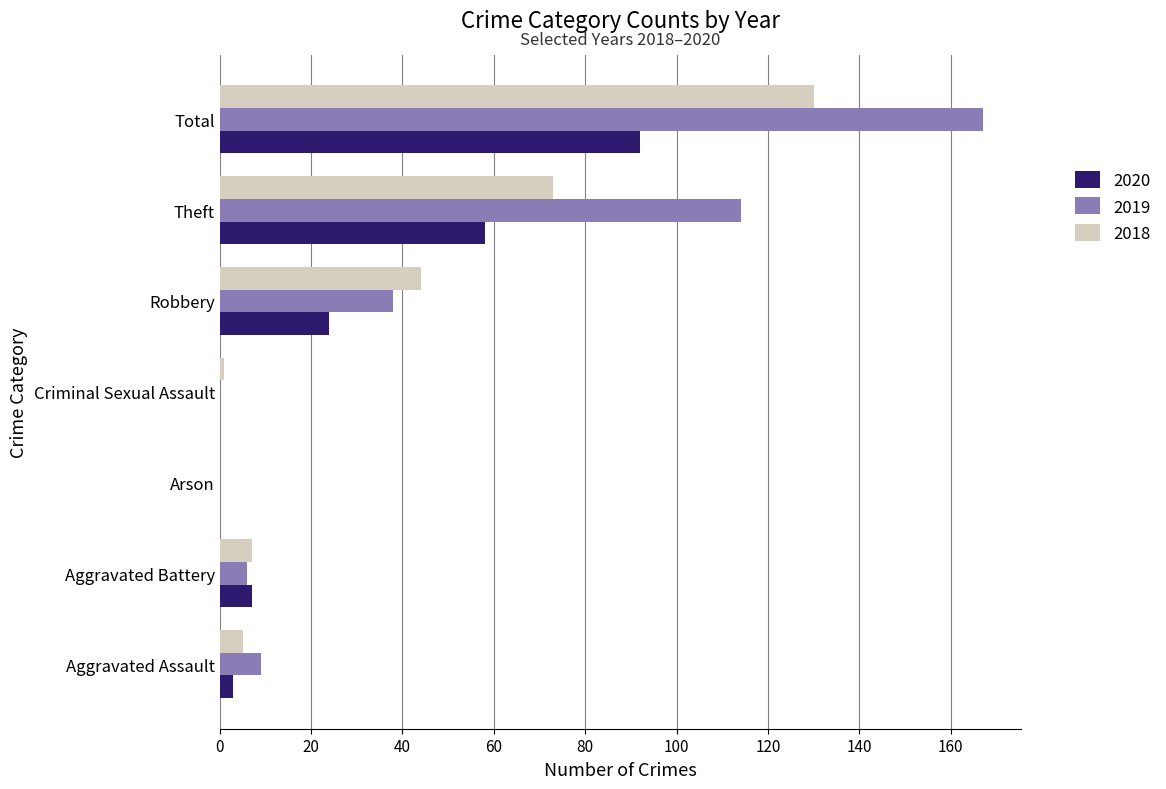

True or false: 2019 has a value of 85 at Criminal Sexual Assault.

False